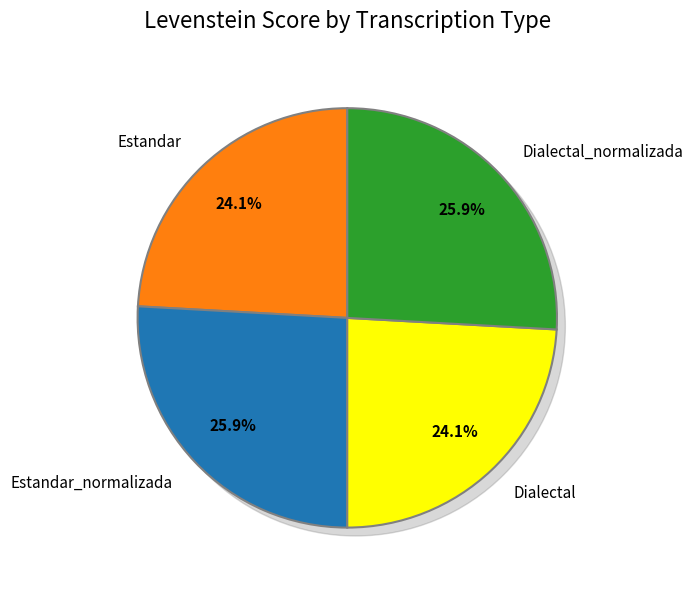

To the nearest percent, what portion does Estandar represent?

24%